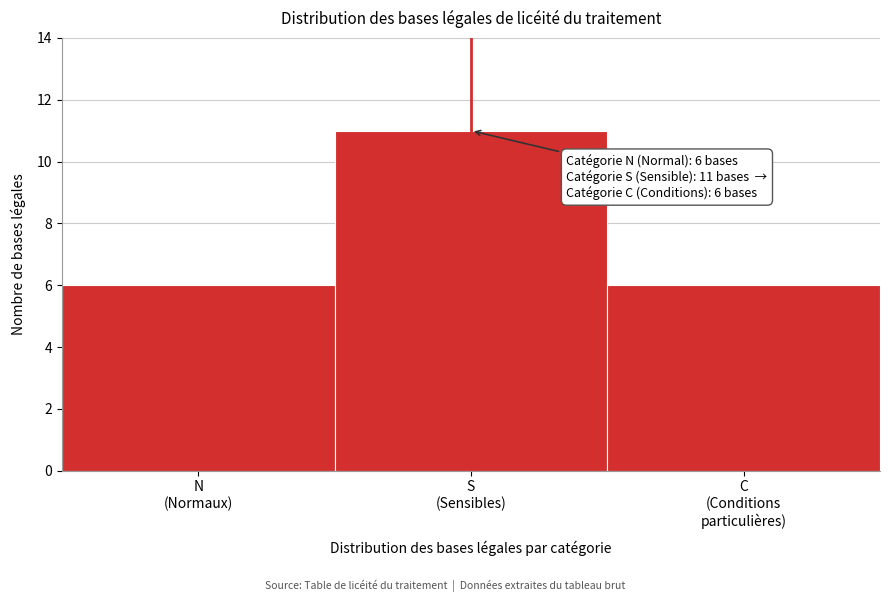

Reading right to left, extract all data points from this chart.

6	11	6